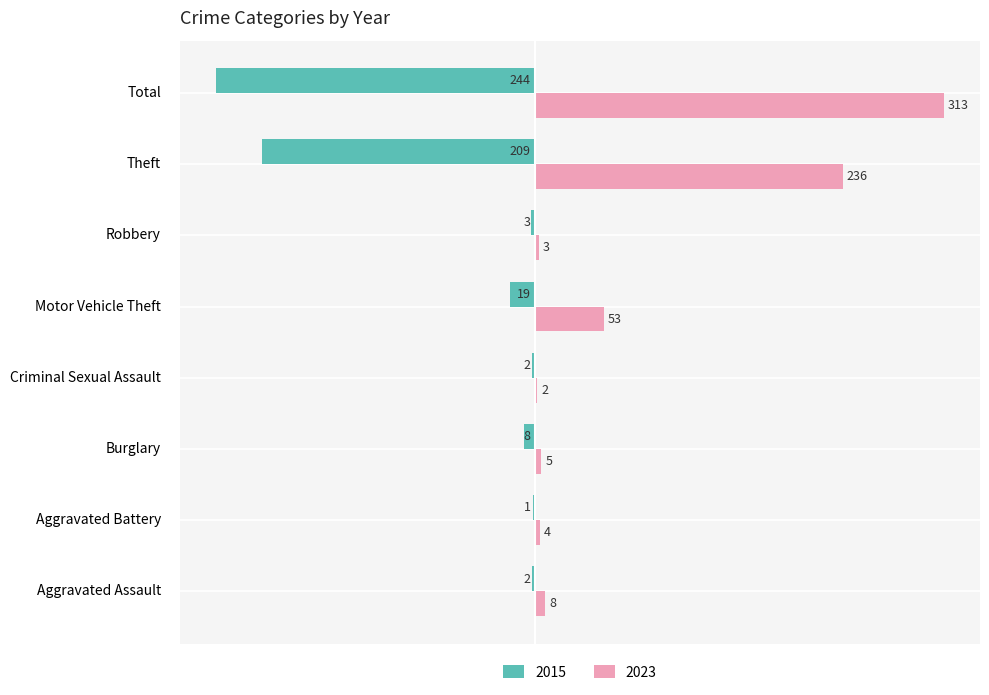

Is it true that 2015 equals -19 at Motor Vehicle Theft?

True